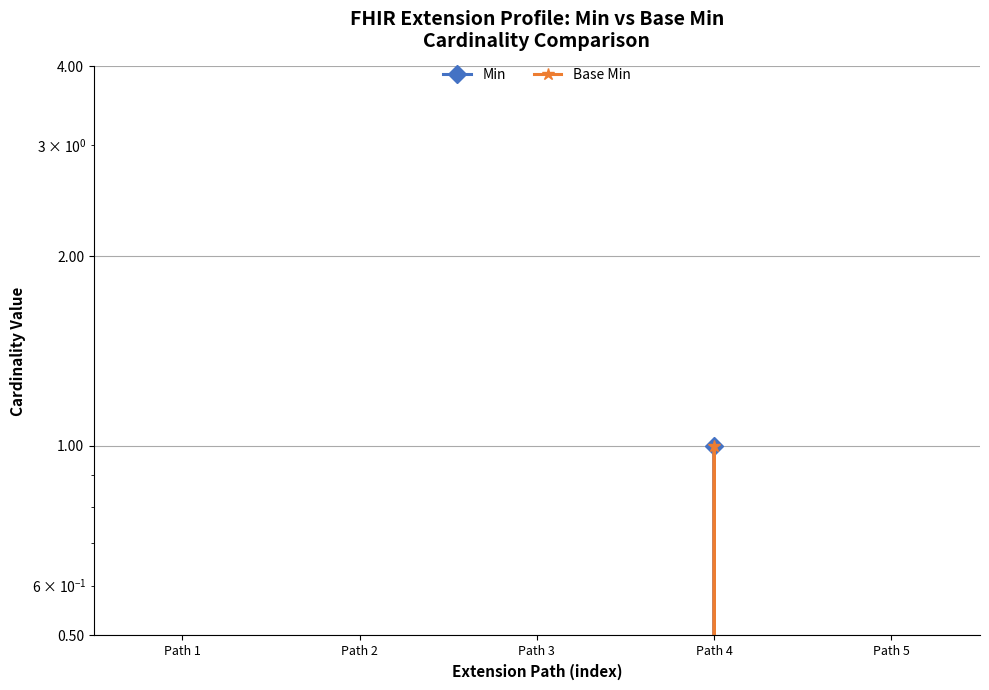

Which series changed the most between Path 3 and Path 4?

Min